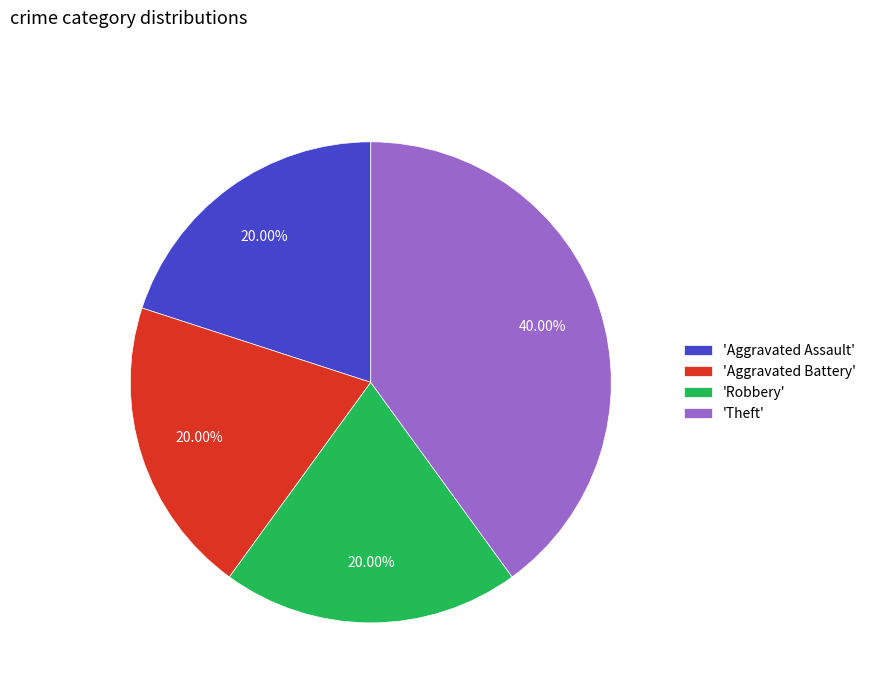

Which category has the biggest portion of the pie?

'Theft'